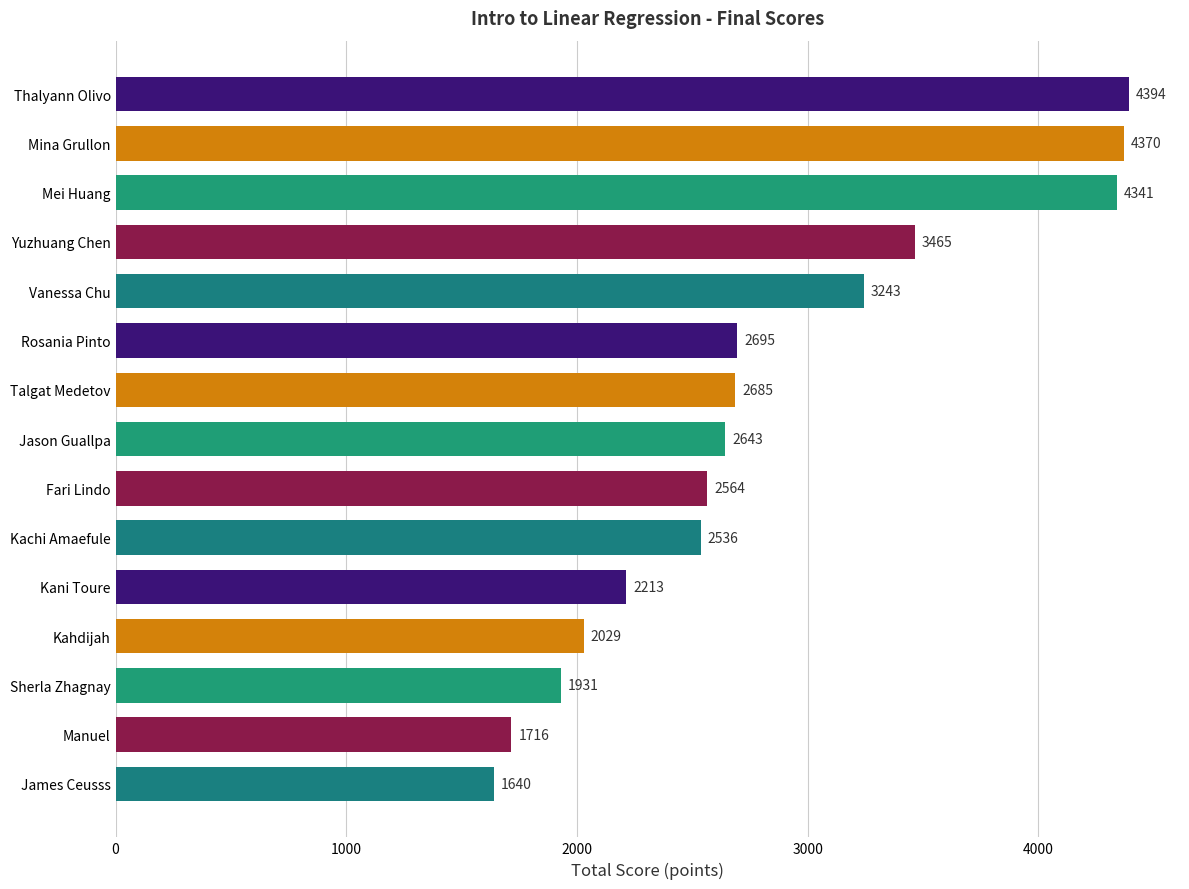

What is the ratio of the value at Mina Grullon to the value at Thalyann Olivo?

1.0